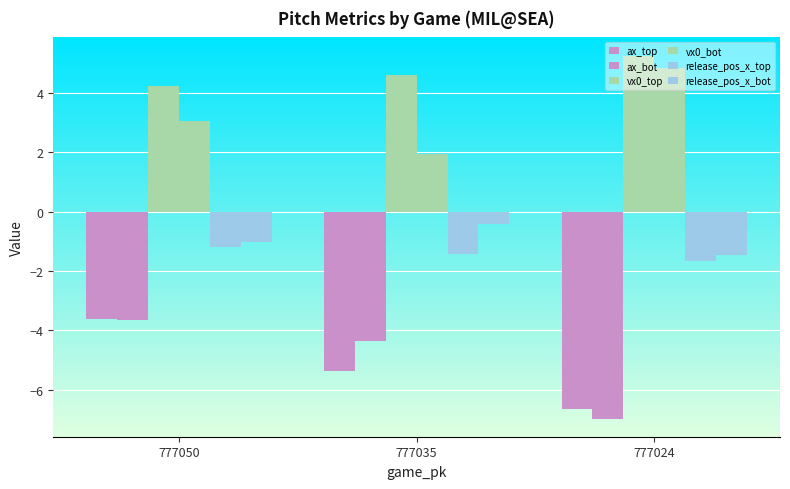

What is the difference between the ax_top values at 777050 and 777024?

3.0